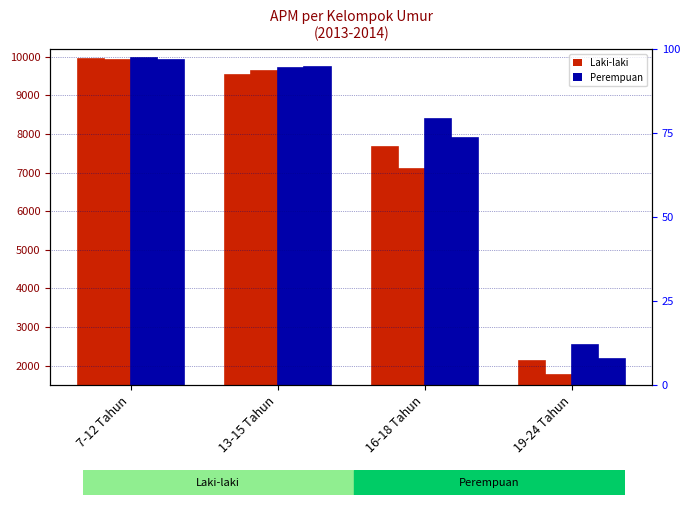

List the labels in order of Perempuan 2013 value, smallest first.

19-24 Tahun, 16-18 Tahun, 13-15 Tahun, 7-12 Tahun